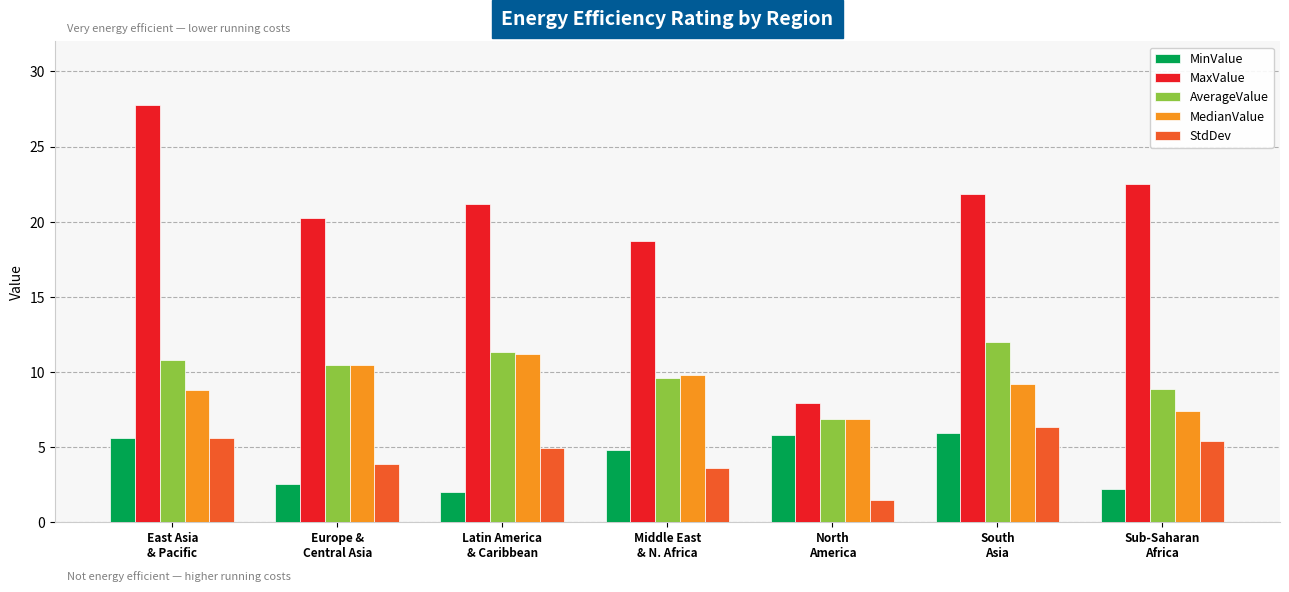

How many bars are there in each group?

5